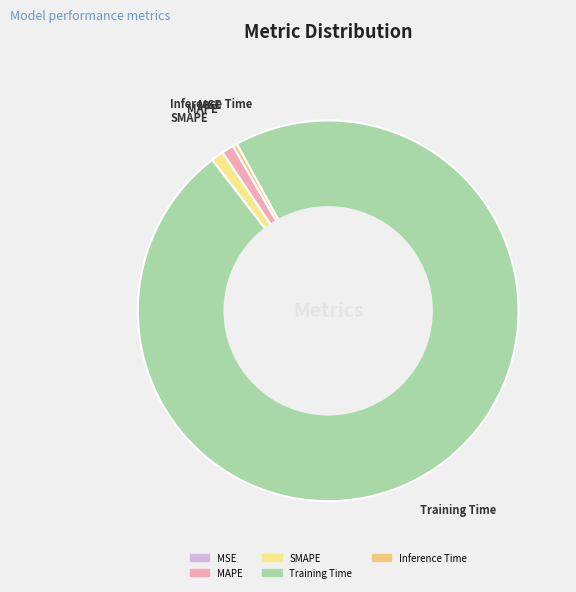

Combined, do MAPE and Inference Time account for over 50%?

No